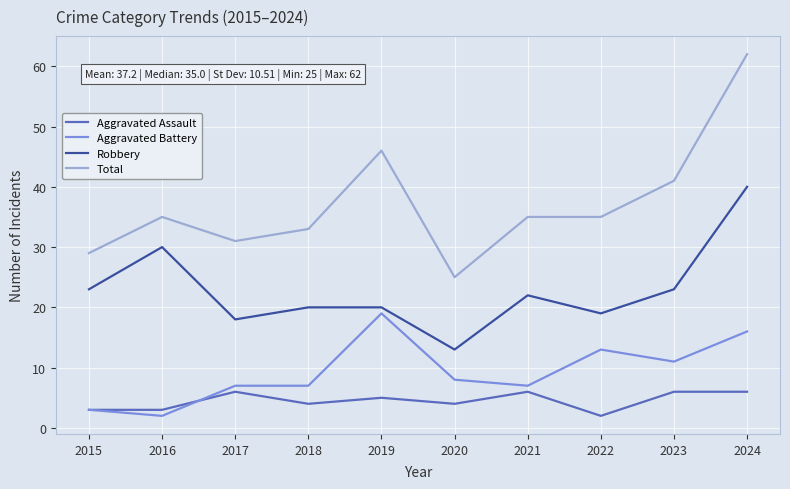

Where is Aggravated Battery nearest to the value 10?

2023